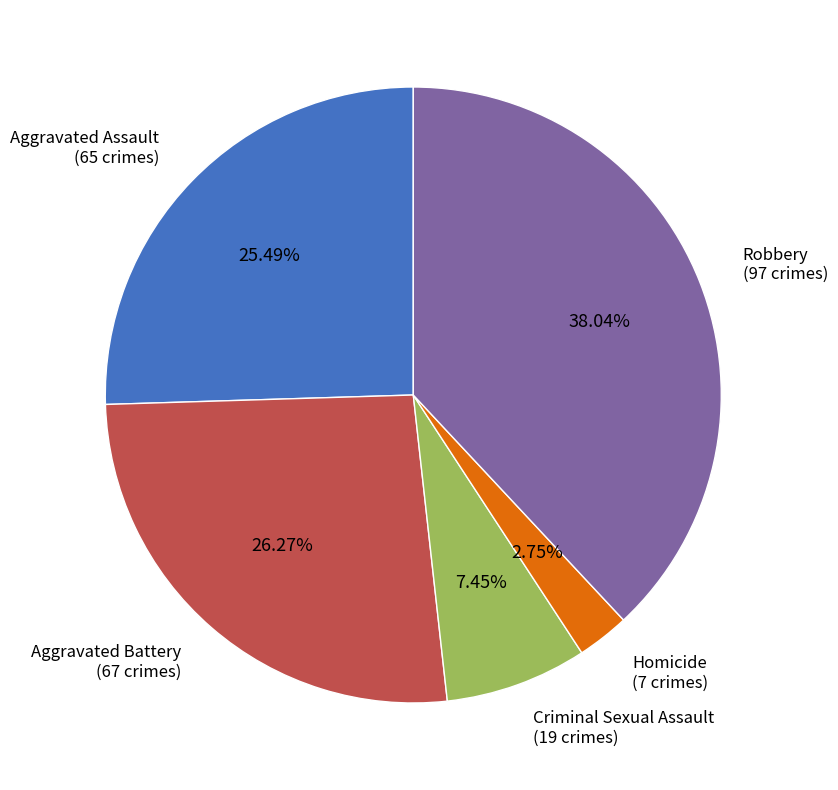

To the nearest percent, what is the average slice percentage?

20%